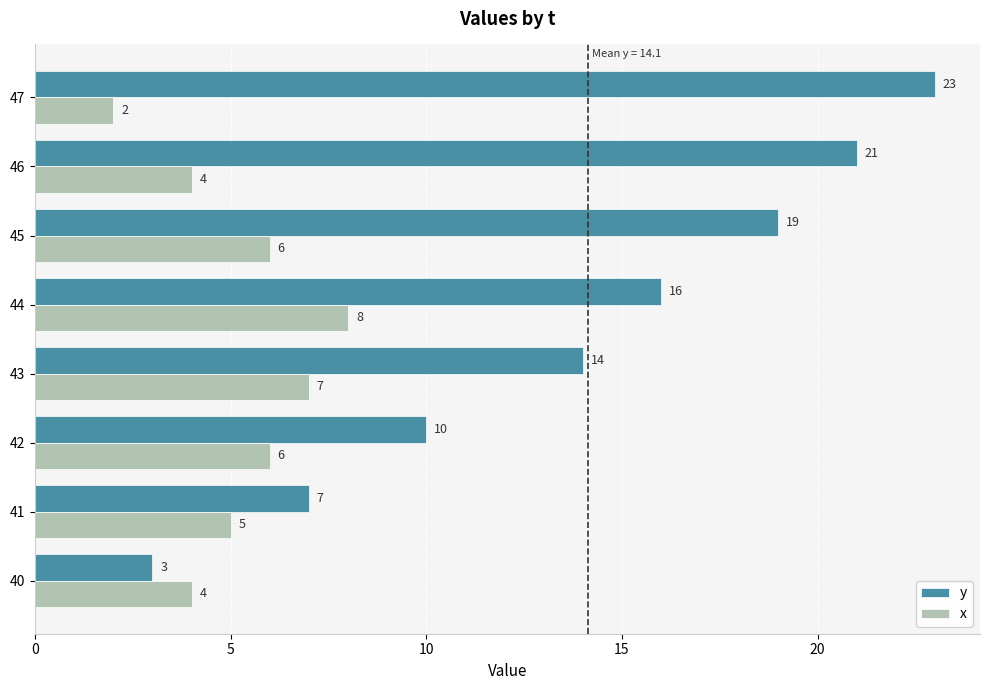

Where is x nearest to the value 5?

41